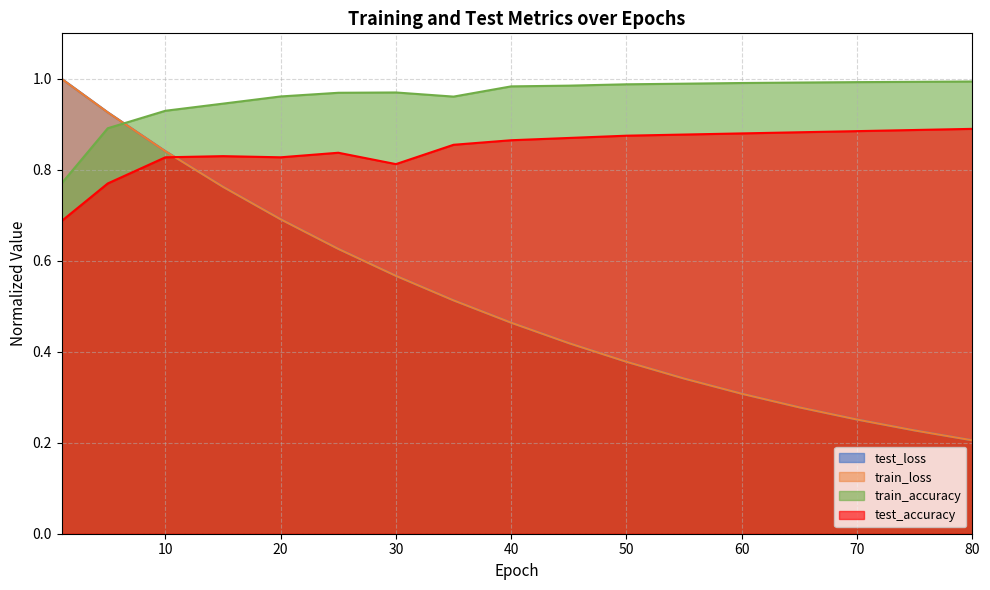

Reading left to right, what are all the values shown in this chart?

test_loss: 1.0	0.9	0.8	0.8	0.7	0.6	0.6	0.5	0.5	0.4	0.4	0.3	0.3	0.3	0.3	0.2	0.2
train_loss: 1.0	0.9	0.8	0.8	0.7	0.6	0.6	0.5	0.5	0.4	0.4	0.3	0.3	0.3	0.3	0.2	0.2
train_accuracy: 0.8	0.9	0.9	0.9	1.0	1.0	1.0	1.0	1.0	1.0	1.0	1.0	1.0	1.0	1.0	1.0	1.0
test_accuracy: 0.7	0.8	0.8	0.8	0.8	0.8	0.8	0.9	0.9	0.9	0.9	0.9	0.9	0.9	0.9	0.9	0.9